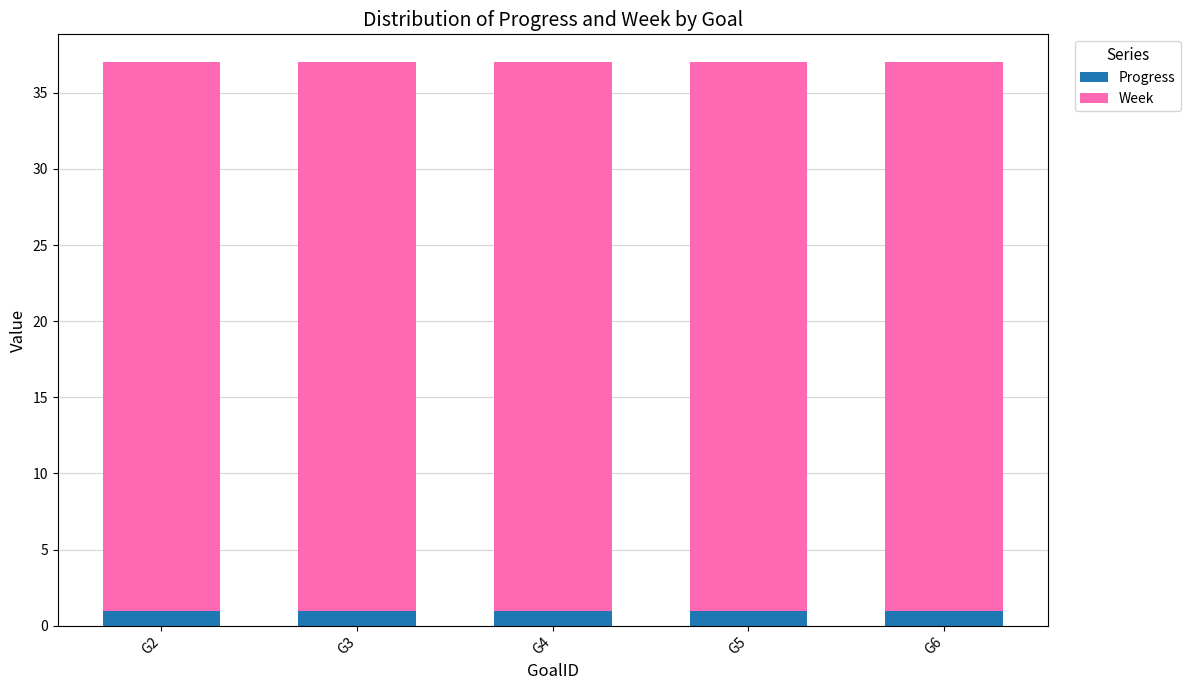

What is the value of the Progress bar at the 2nd from the left?

1.0